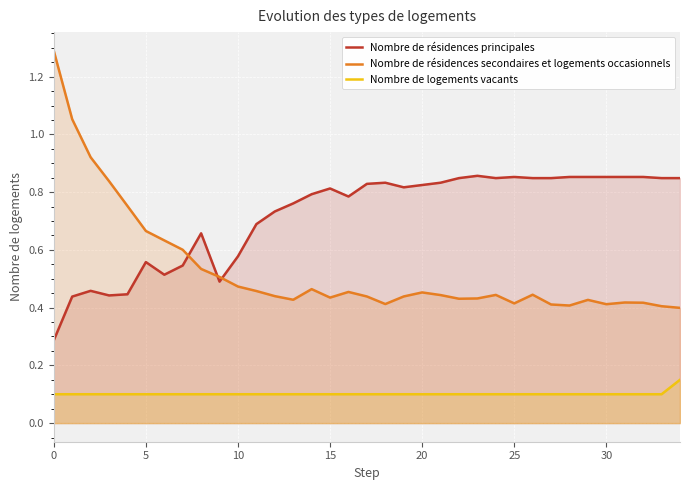

True or false: Nombre de résidences principales has more than 0 interior local peaks.

True